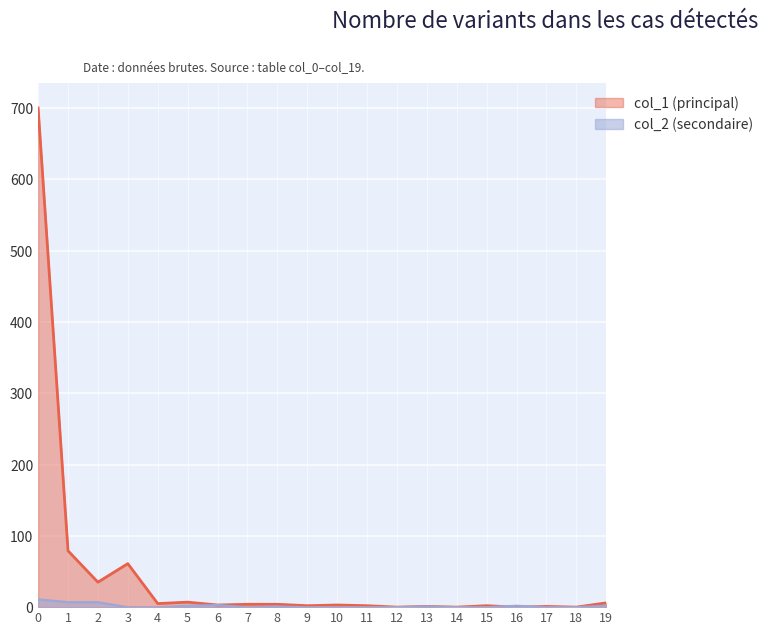

What is the maximum value shown in the chart?

700